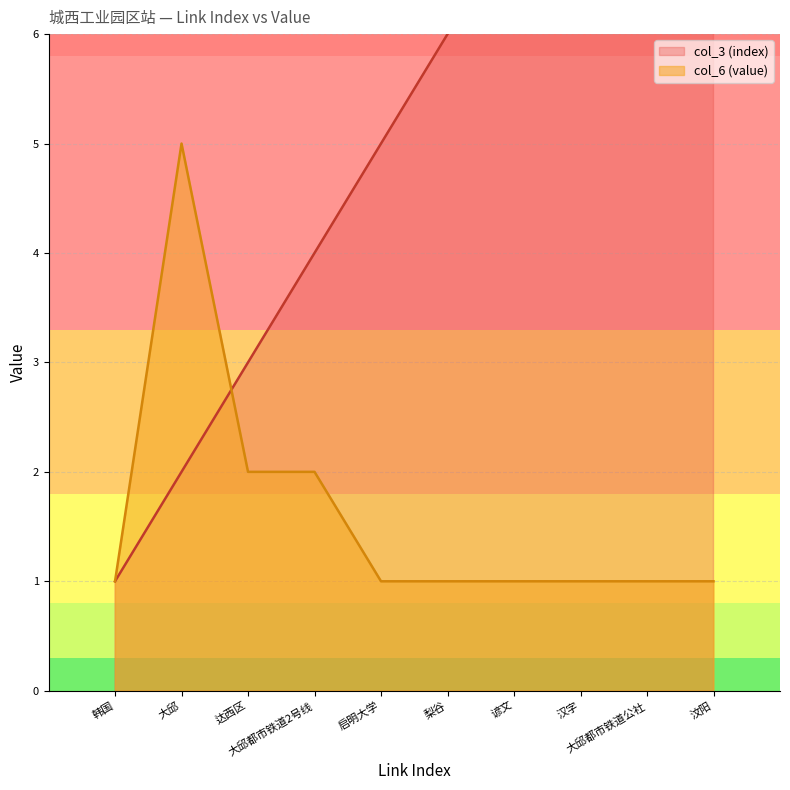

Is it true that col_3 (index) equals 1 at 梨谷?

False